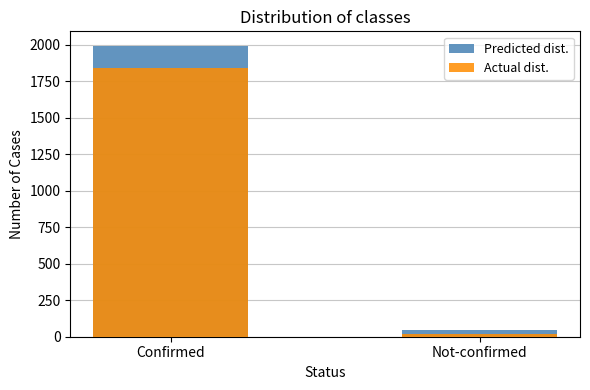

Which series changed the most between Confirmed and Not-confirmed?

Predicted dist.